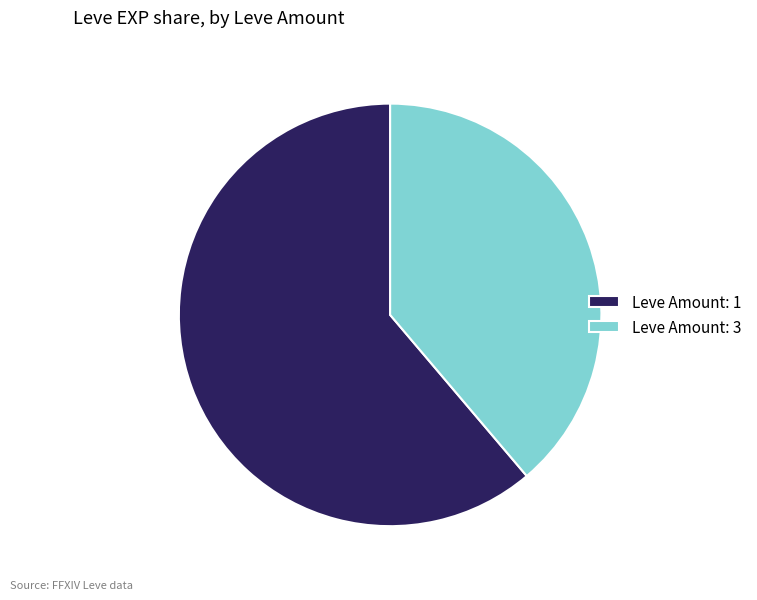

True or false: Leve Amount: 1 accounts for 61% of the total.

True